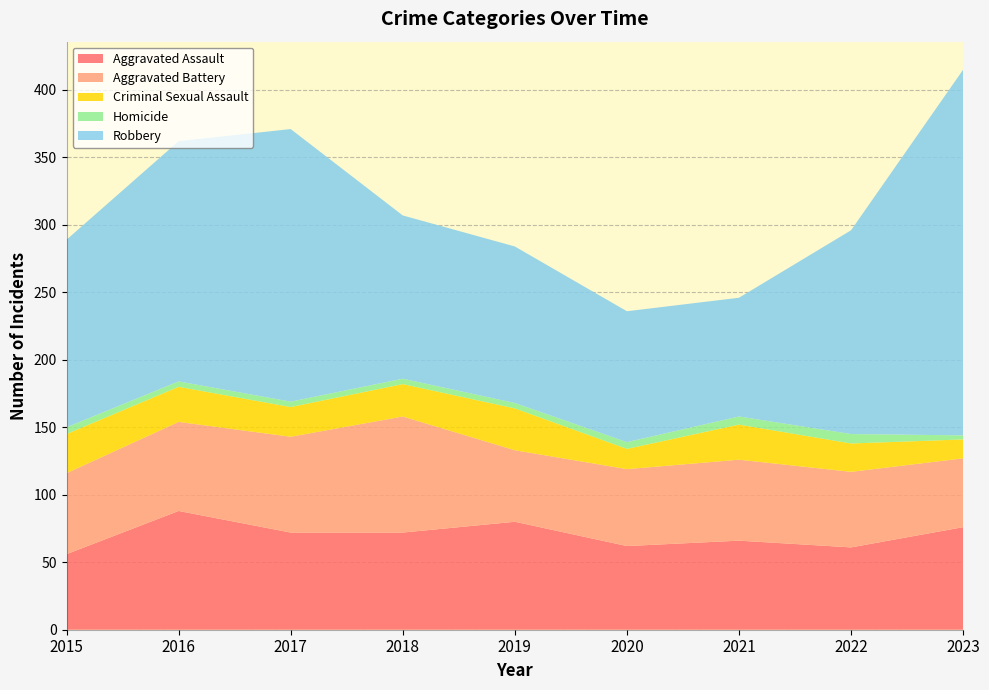

Reading right to left, what are all the values shown in this chart?

Aggravated Assault: 2023=76	2022=61	2021=66	2020=62	2019=80	2018=72	2017=72	2016=88	2015=56
Aggravated Battery: 2023=51	2022=56	2021=60	2020=57	2019=53	2018=86	2017=71	2016=66	2015=60
Criminal Sexual Assault: 2023=14	2022=21	2021=26	2020=15	2019=31	2018=24	2017=22	2016=26	2015=29
Homicide: 2023=3	2022=7	2021=6	2020=5	2019=4	2018=4	2017=4	2016=4	2015=5
Robbery: 2023=271	2022=151	2021=88	2020=97	2019=116	2018=121	2017=202	2016=178	2015=139